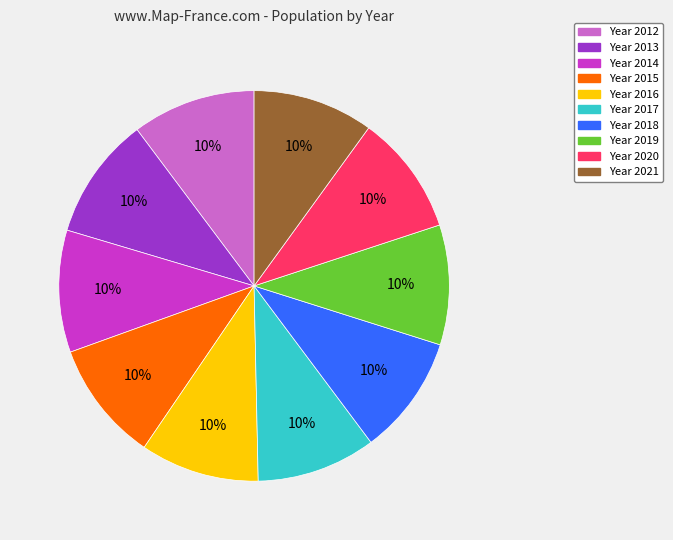

Is there a majority slice in this chart?

No